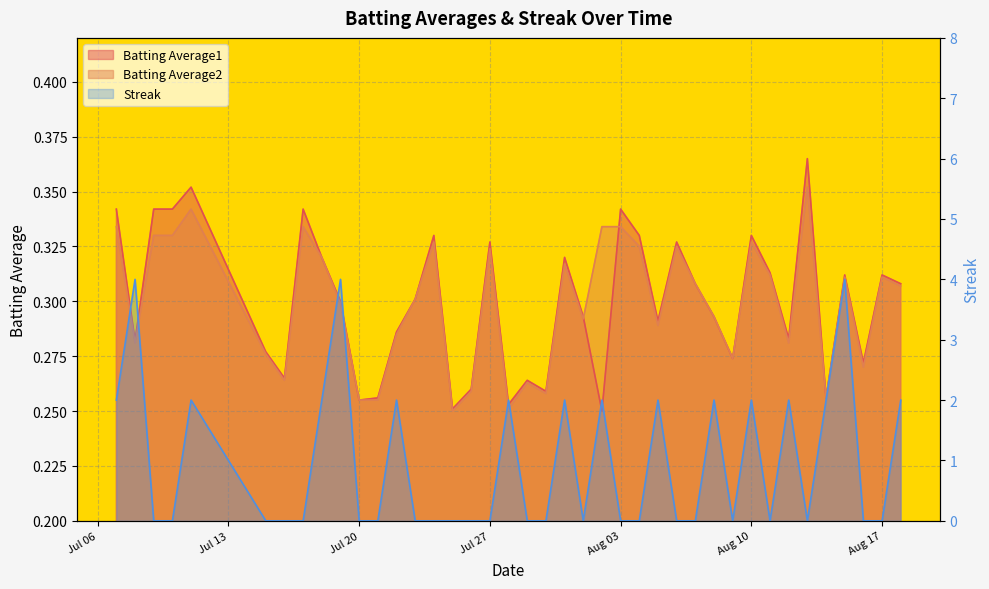

The value of Streak at 13 is -2.1. True or false?

False